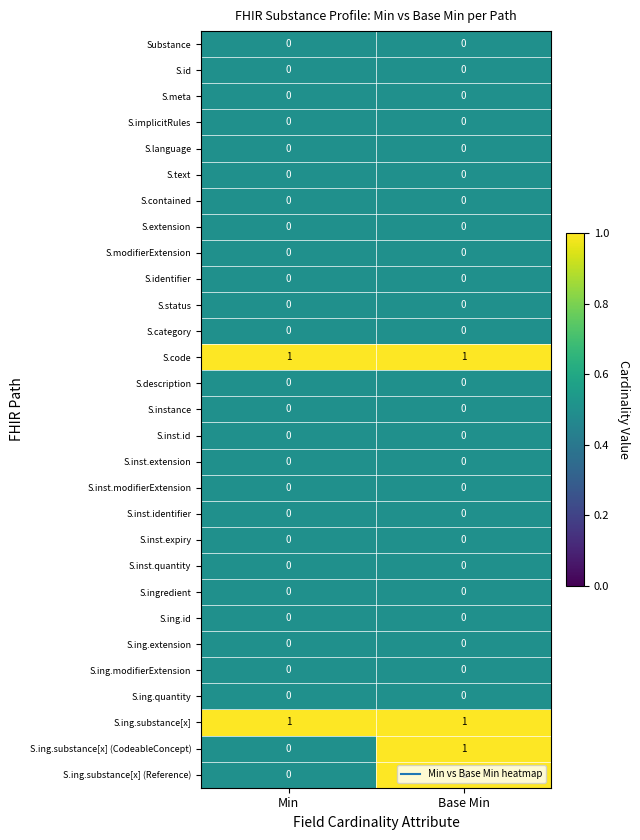

The S.category series shows 0 at Min. True or false?

True